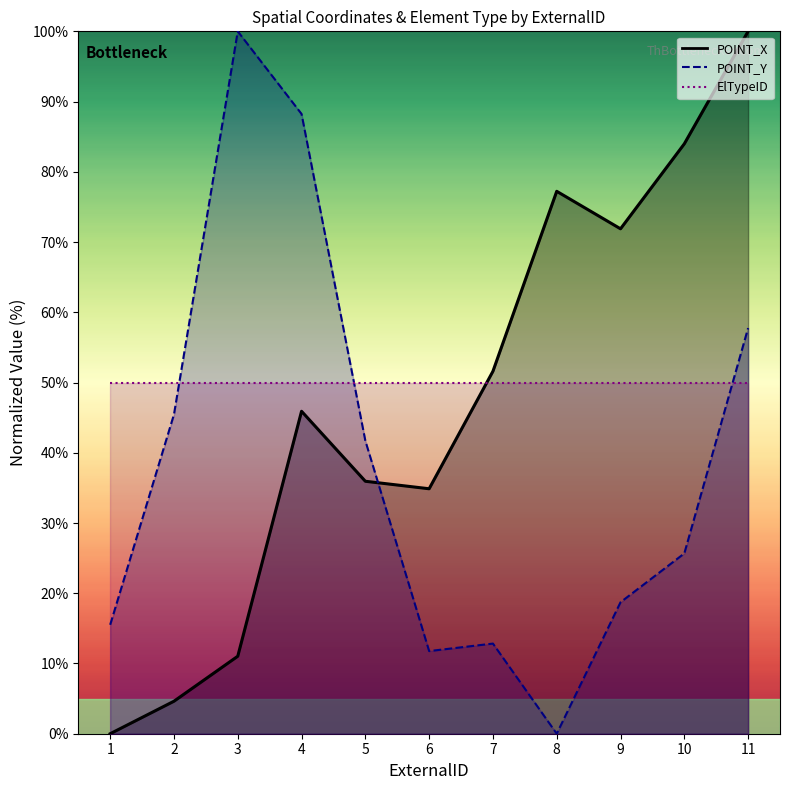

Which series has the largest total across all categories?

POINT_X